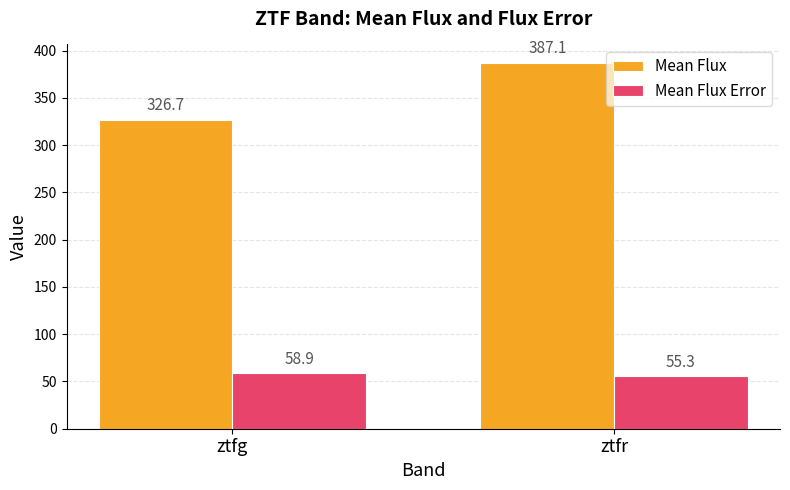

What is the value of the Mean Flux bar at the 2nd from the left?

387.1